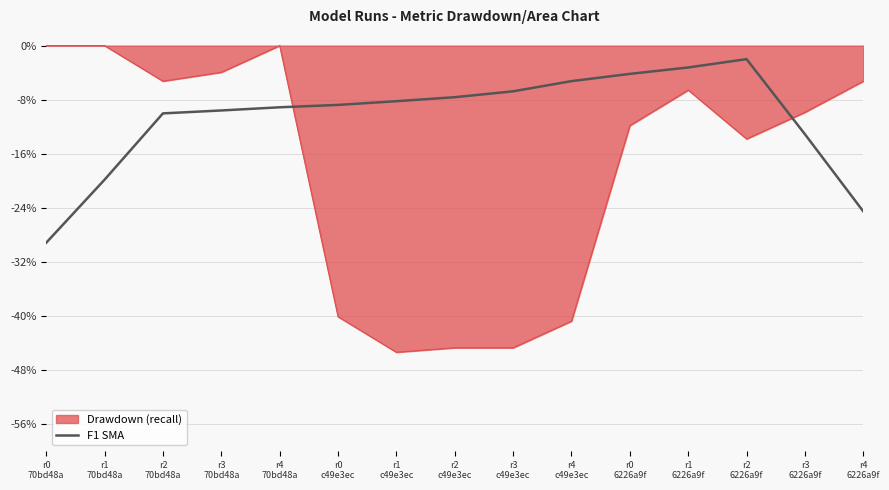

Does the chart have visible grid lines?

Yes